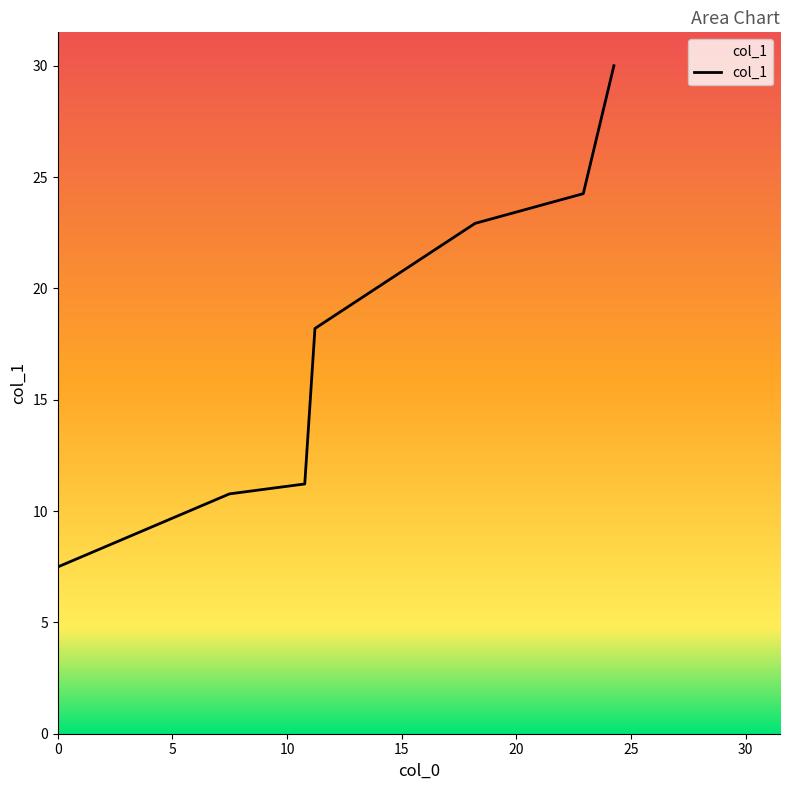

True or false: there are more than 1 points higher than both neighbors.

False